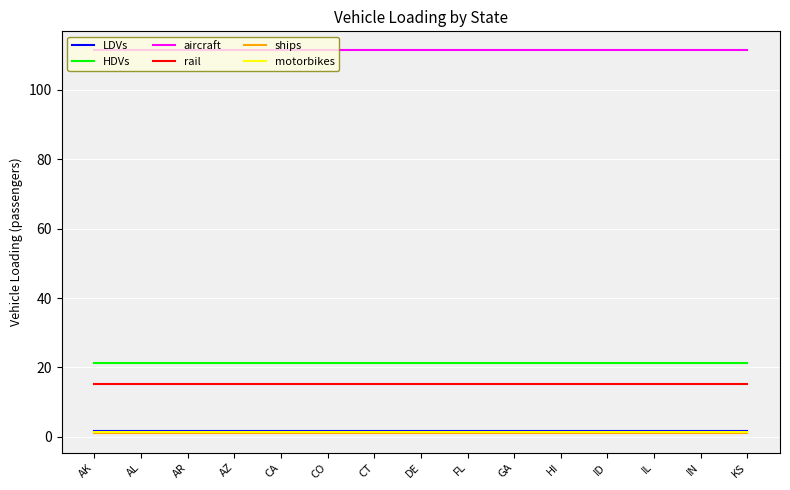

What is the sum of all ships values?

15.0